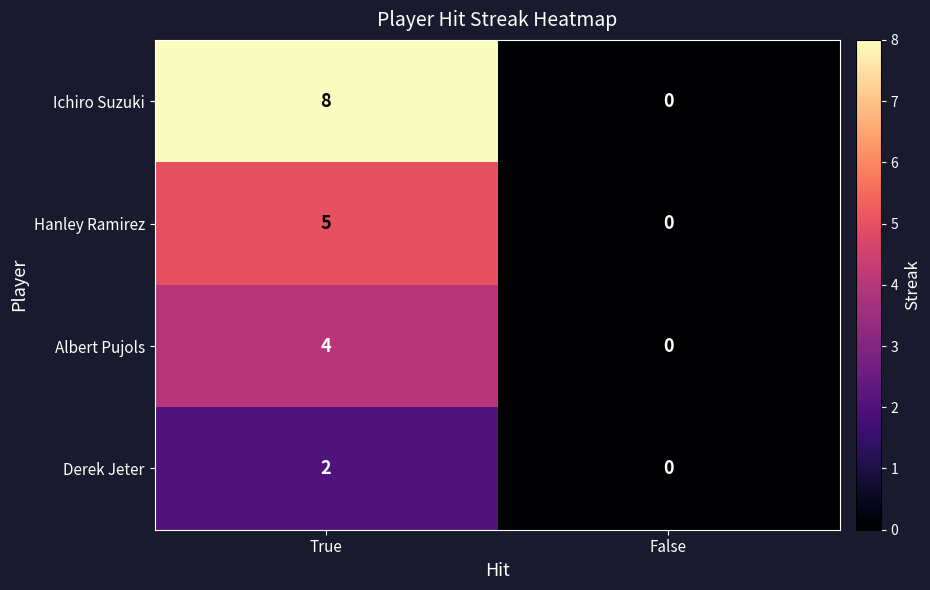

Which series has the widest spread of values?

Ichiro Suzuki